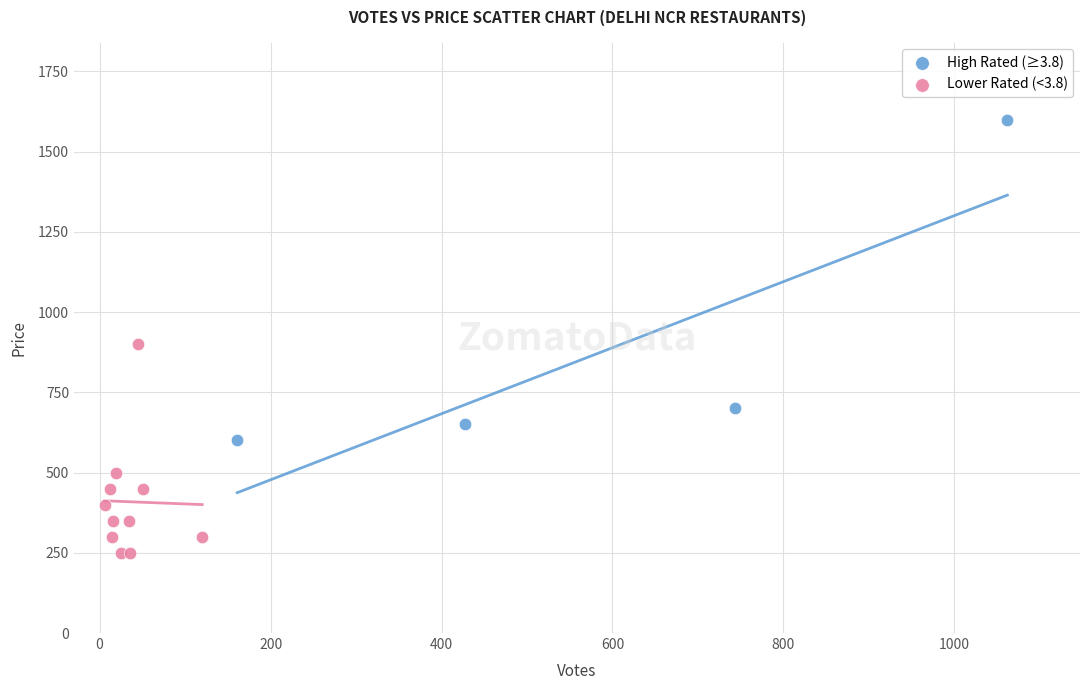

Which series reaches the minimum Y coordinate?

Lower Rated (<3.8)